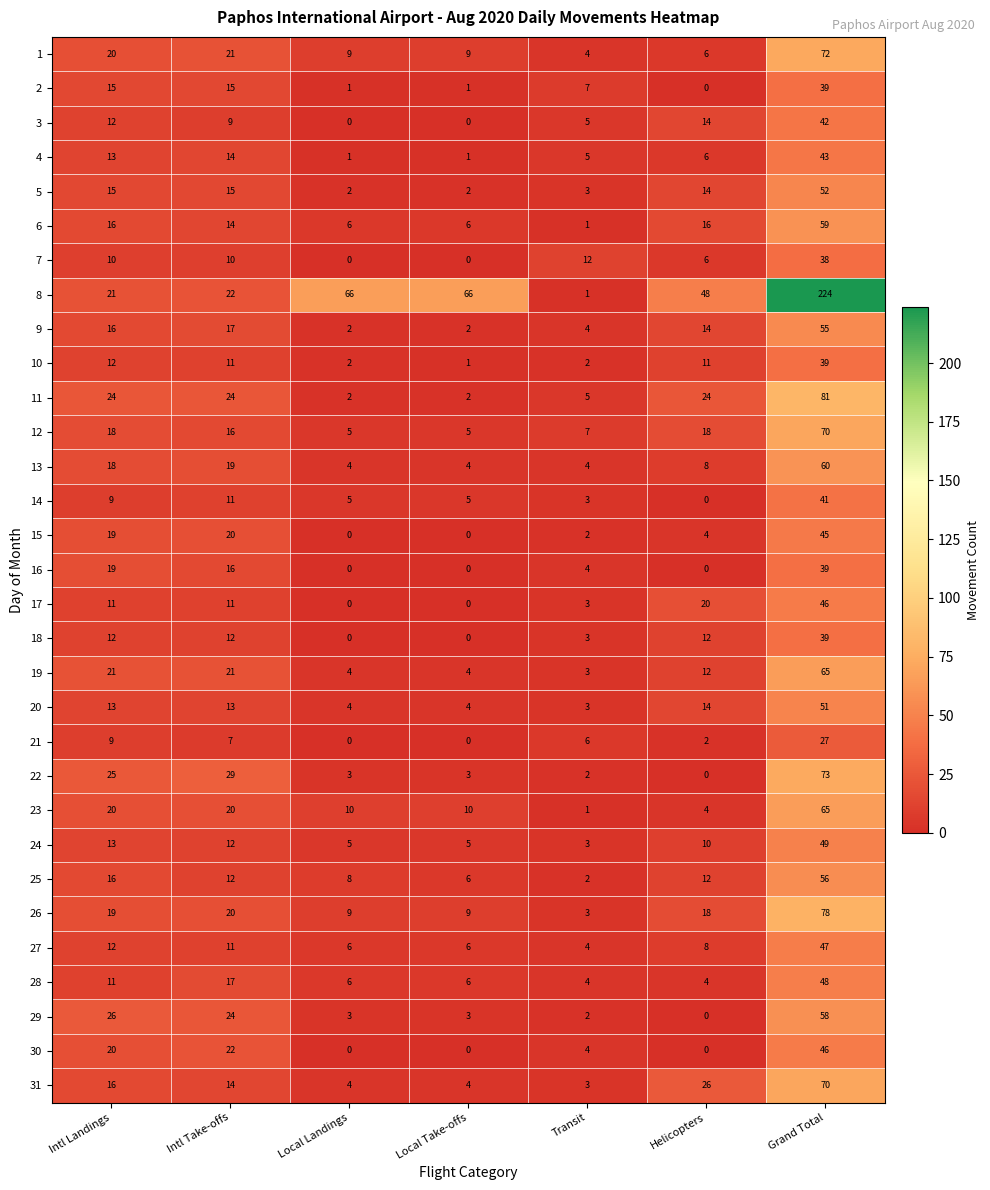

What is the approximate value of 16 at Intl Landings?

19